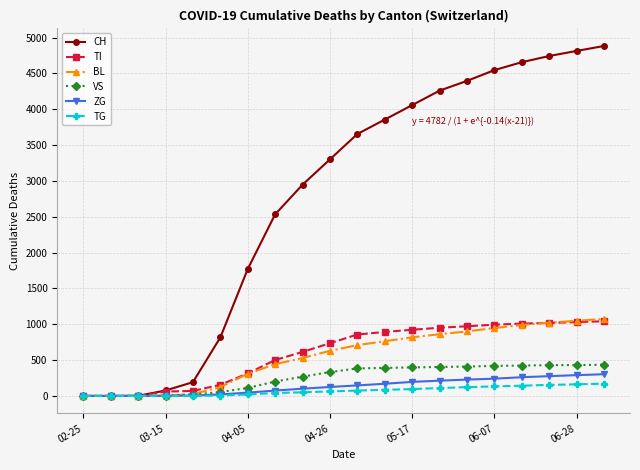

Which series has the widest spread of values?

CH